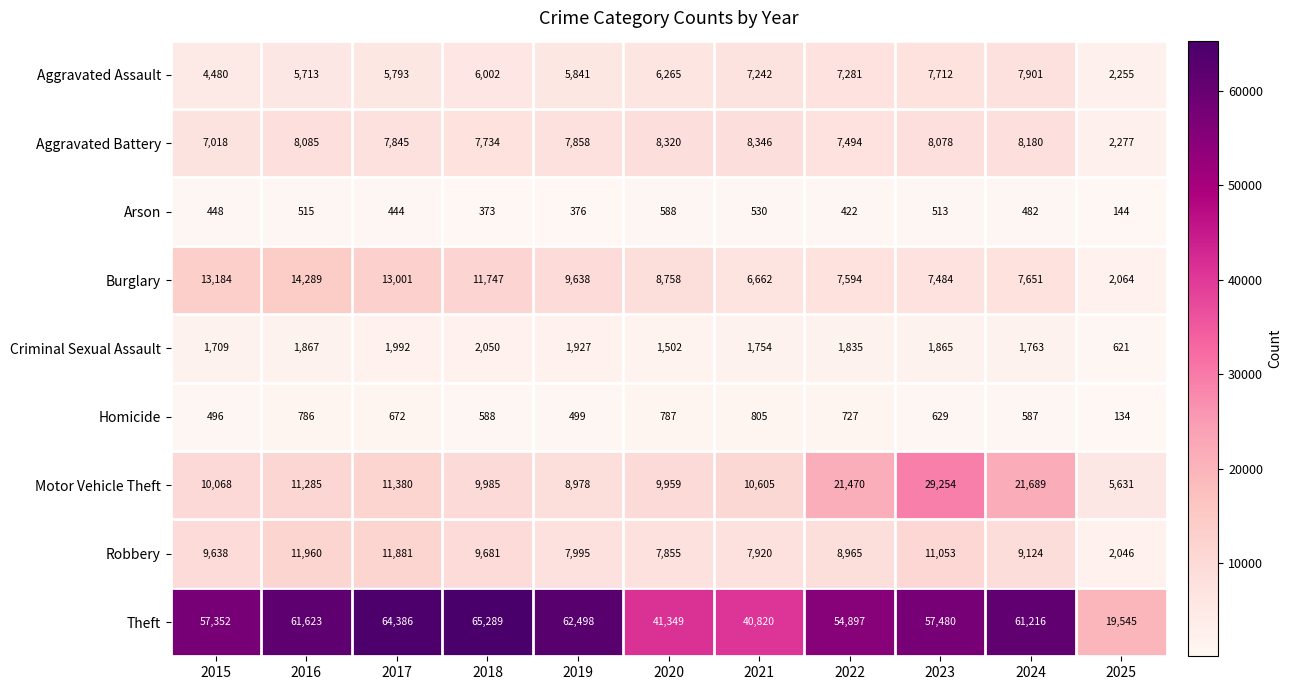

Where is Homicide nearest to the value 469?

2015